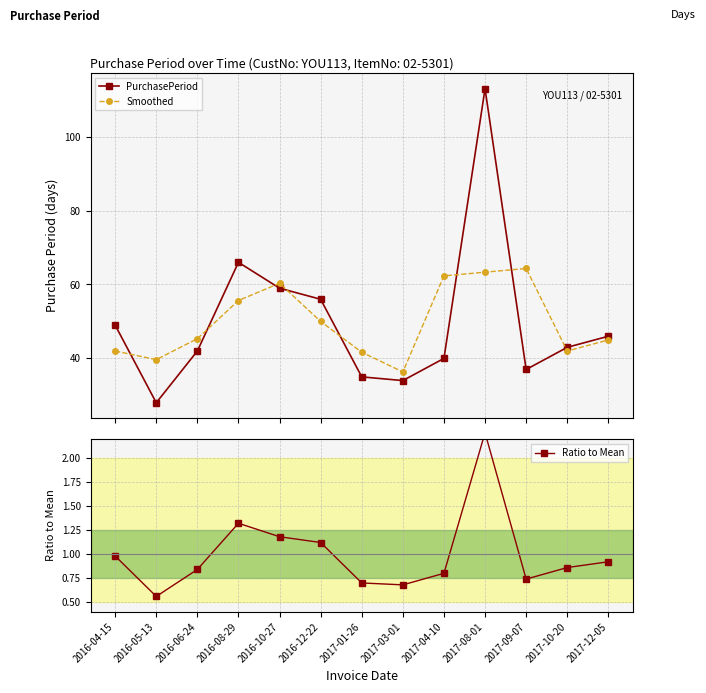

In Smoothed, how many points are higher than both neighbors (excluding endpoints)?

2